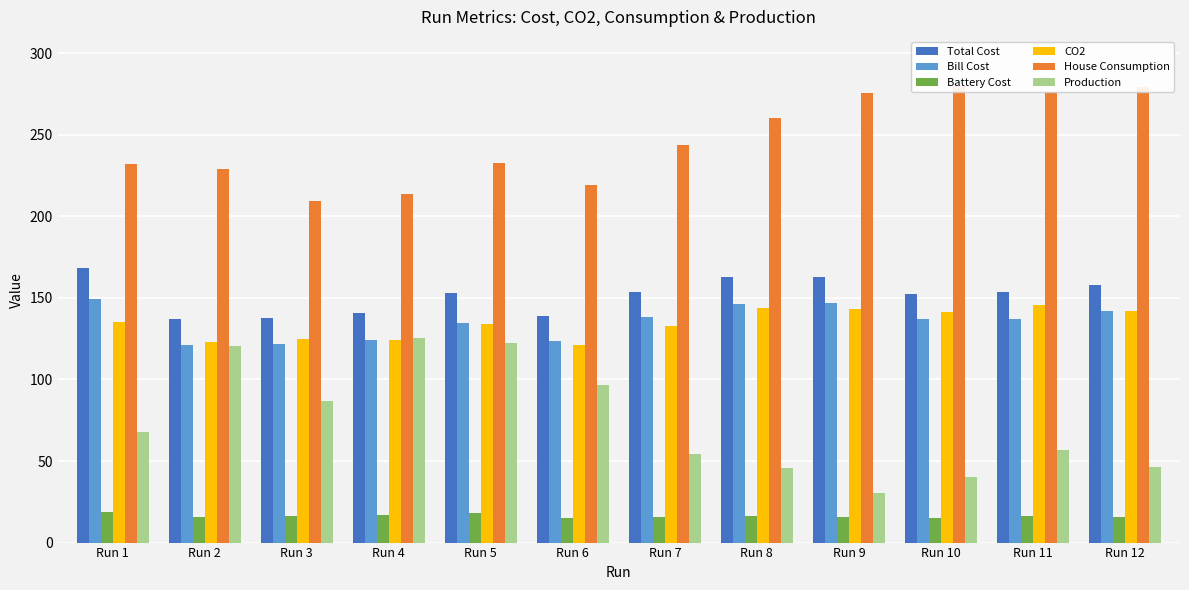

How many bars are there in total?

72